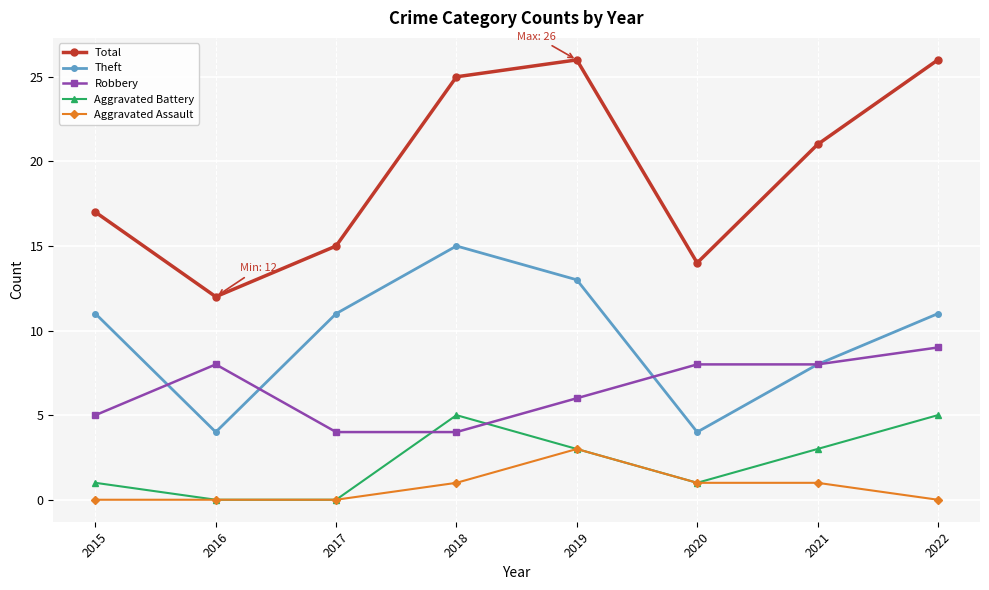

How many Theft values are between 8 and 13?

5